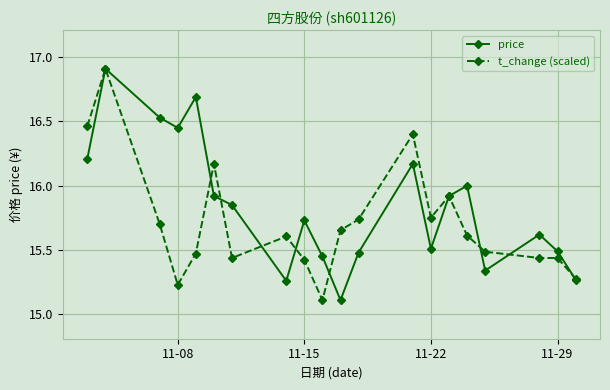

List the series in order of their overall mean, highest first.

price, t_change (scaled)